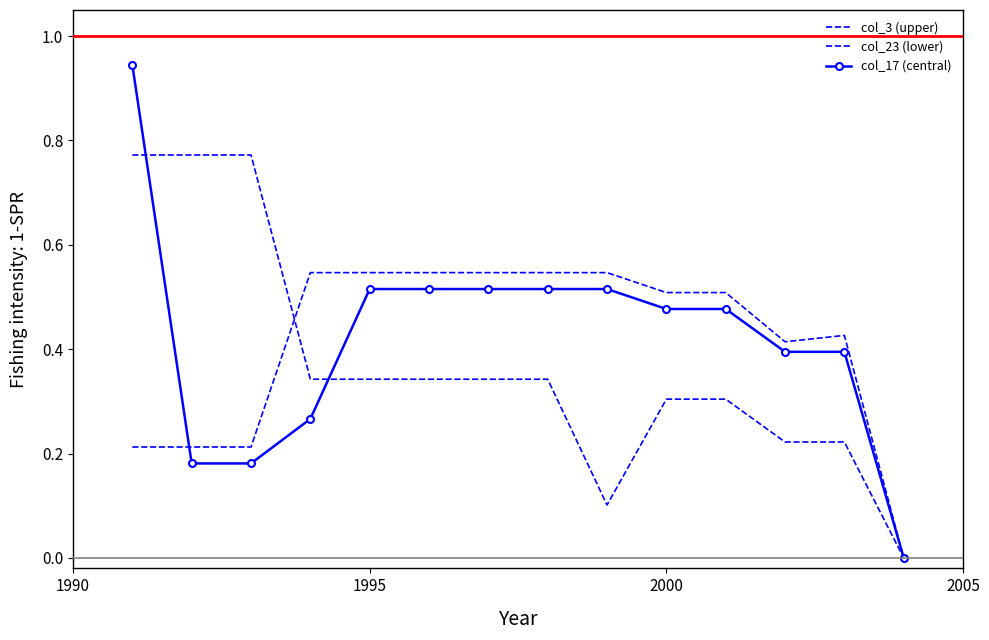

How many positive values does the col_3 (upper) series have?

13